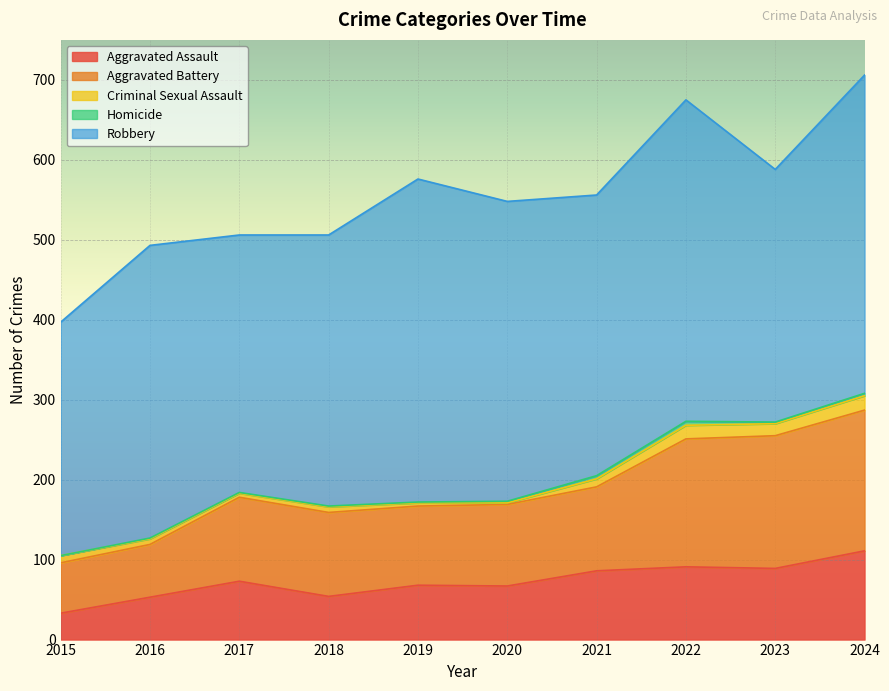

Which series has the widest spread of values?

Aggravated Battery